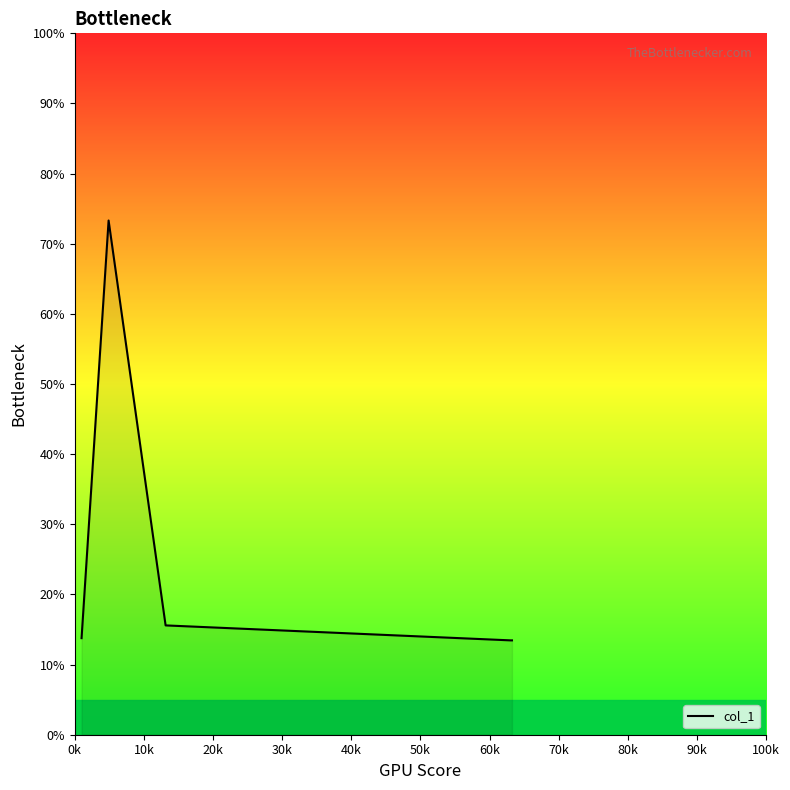

True or false: there are more than 2 points higher than both neighbors.

False